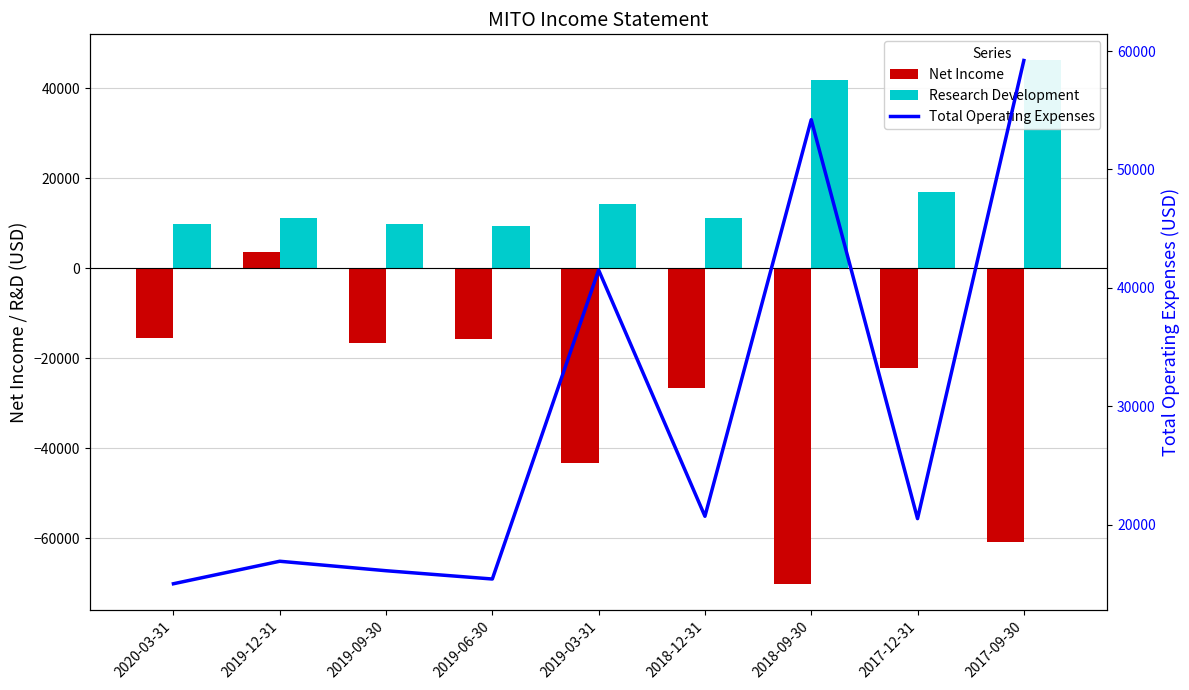

How many groups of bars are there?

9